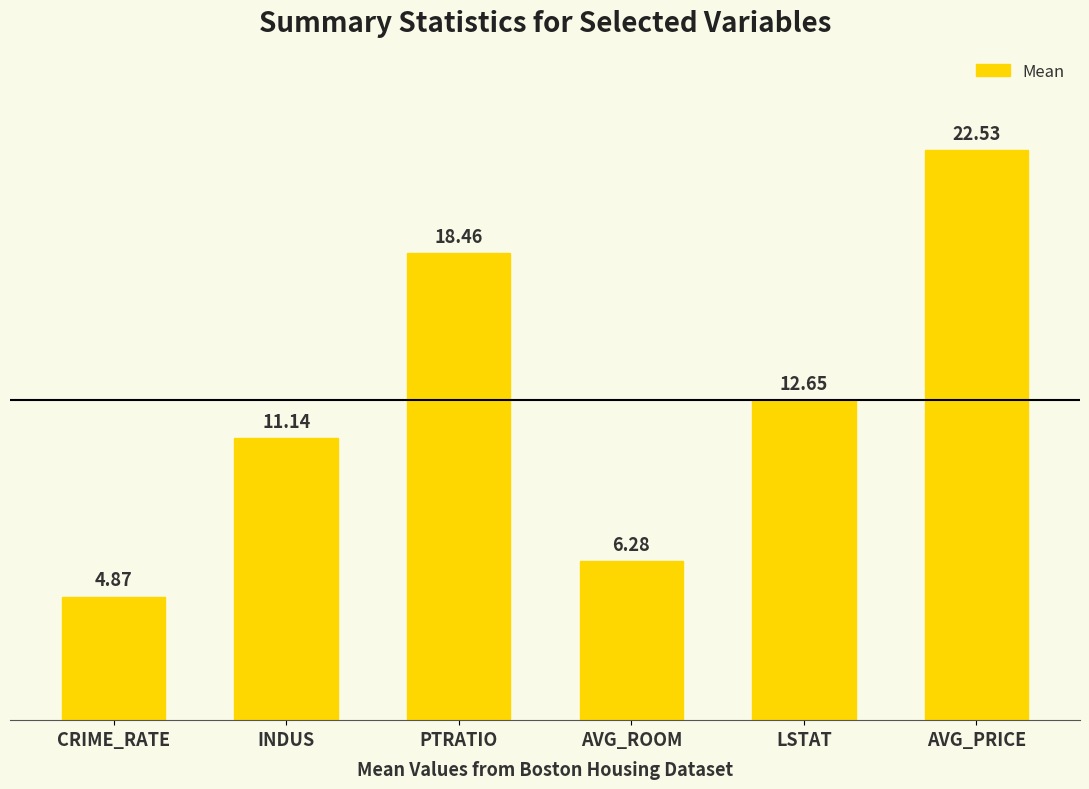

What is the difference between the second highest and minimum values?

13.6